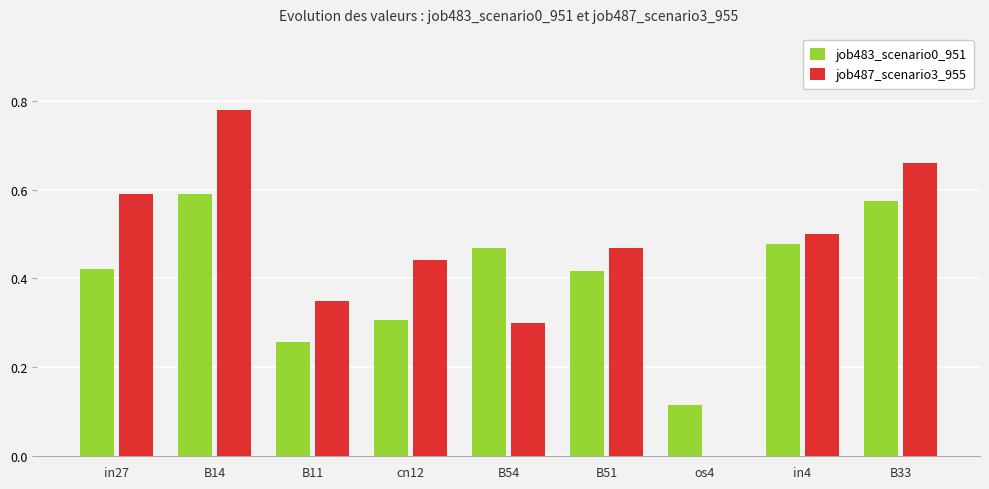

Is the value of job487_scenario3_955 at cn12 greater than the value of job483_scenario0_951 at B33?

No